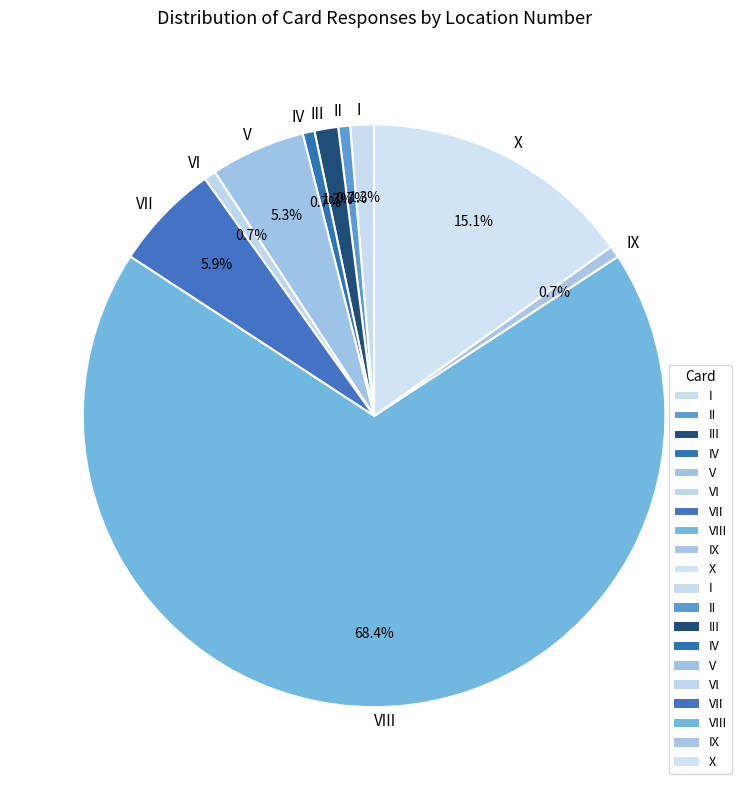

Between X and IX, which is larger?

X